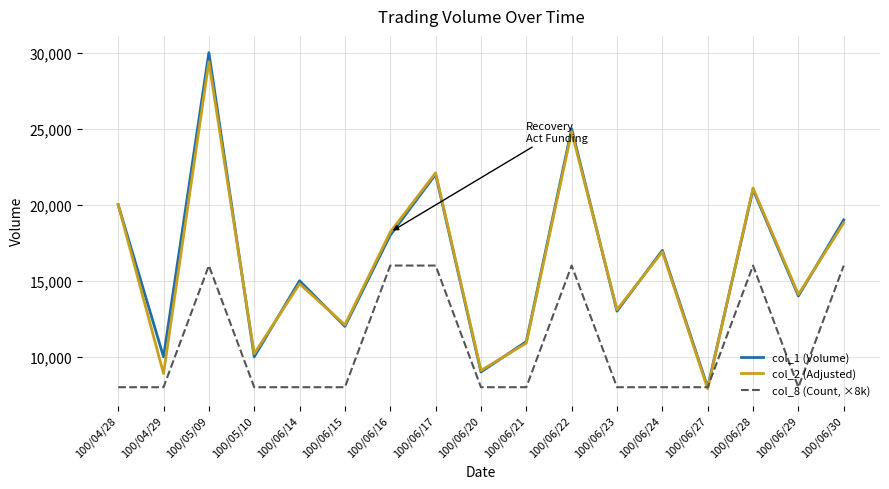

Reading left to right, list all the values displayed in this chart.

col_1 (Volume): 20000	10000	30000	10000	15000	12000	18000	22000	9000	11000	25000	13000	17000	8000	21000	14000	19000
col_2 (Adjusted): 20000	8900	29400	10200	14800	12100	18200	22100	9100	10900	24800	13100	16900	7900	21100	14100	18800
col_8 (Count, ×8k): 8000	8000	16000	8000	8000	8000	16000	16000	8000	8000	16000	8000	8000	8000	16000	8000	16000